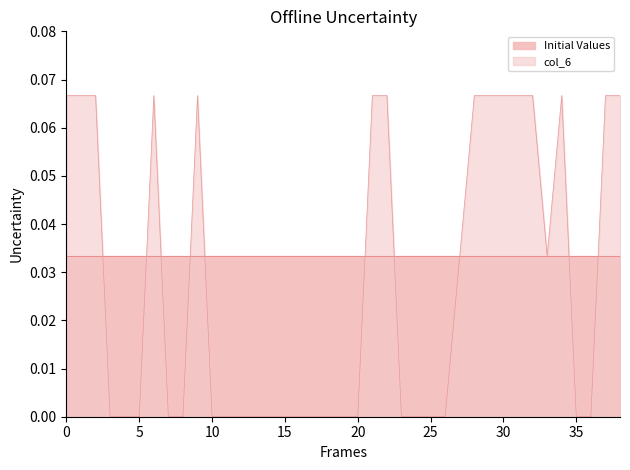

Which series has the largest total across all categories?

Initial Values